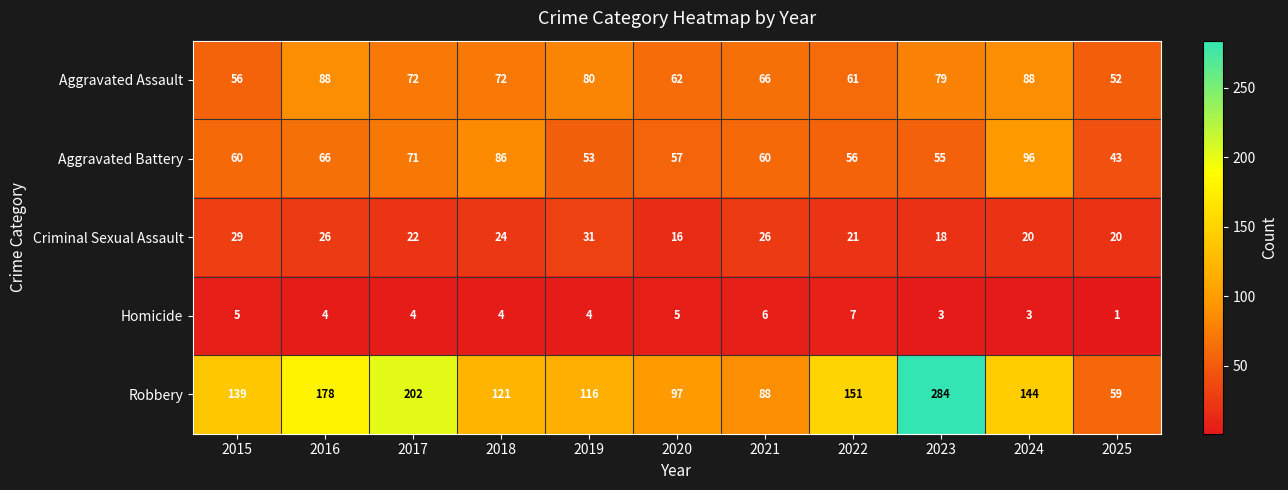

What is the difference between the second highest and minimum values in the Homicide series?

5